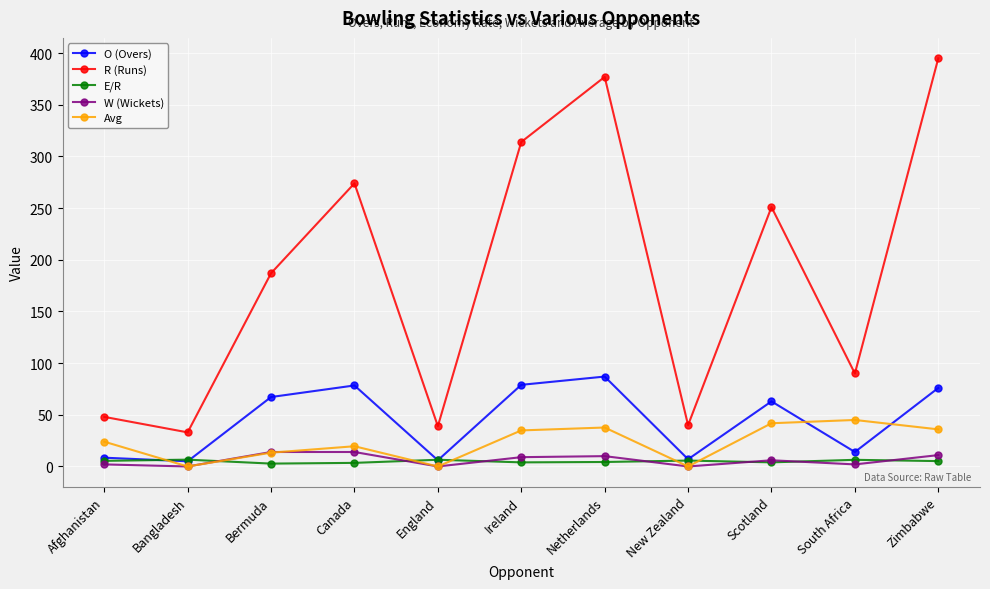

Between New Zealand and Zimbabwe, which series saw the biggest shift?

R (Runs)